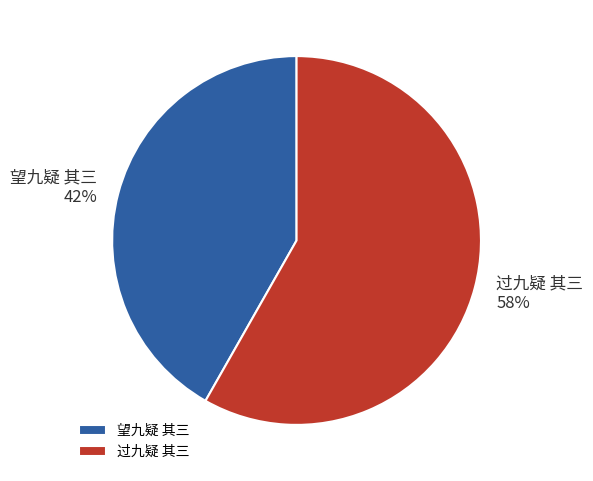

True or false: 过九疑 其三 accounts for 68% of the total.

False